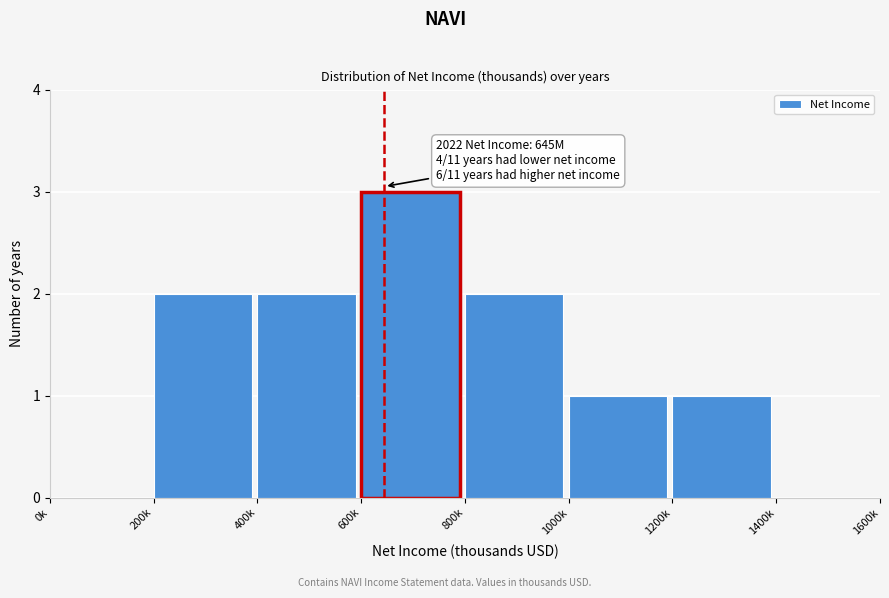

Reading left to right, list all the values displayed in this chart.

0k=0	200k=2	400k=2	600k=3	800k=2	1000k=1	1200k=1	1400k=0